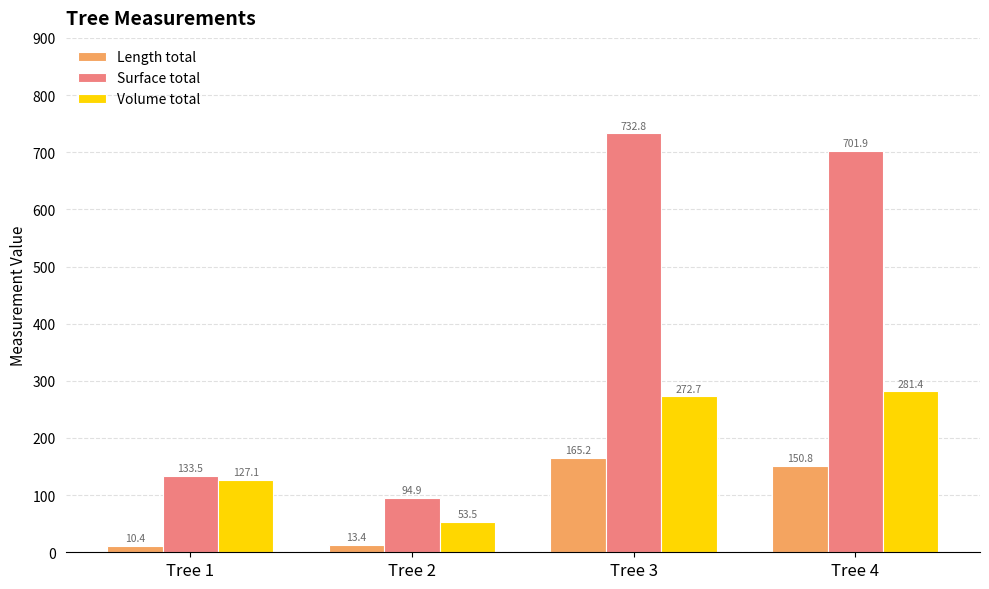

Rank the series by their average value, from highest to lowest.

Surface total, Volume total, Length total